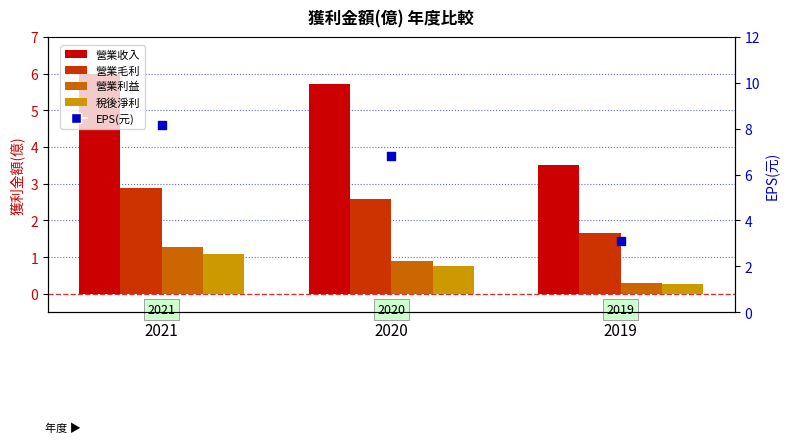

Which series has the widest spread of Y values?

EPS(元)